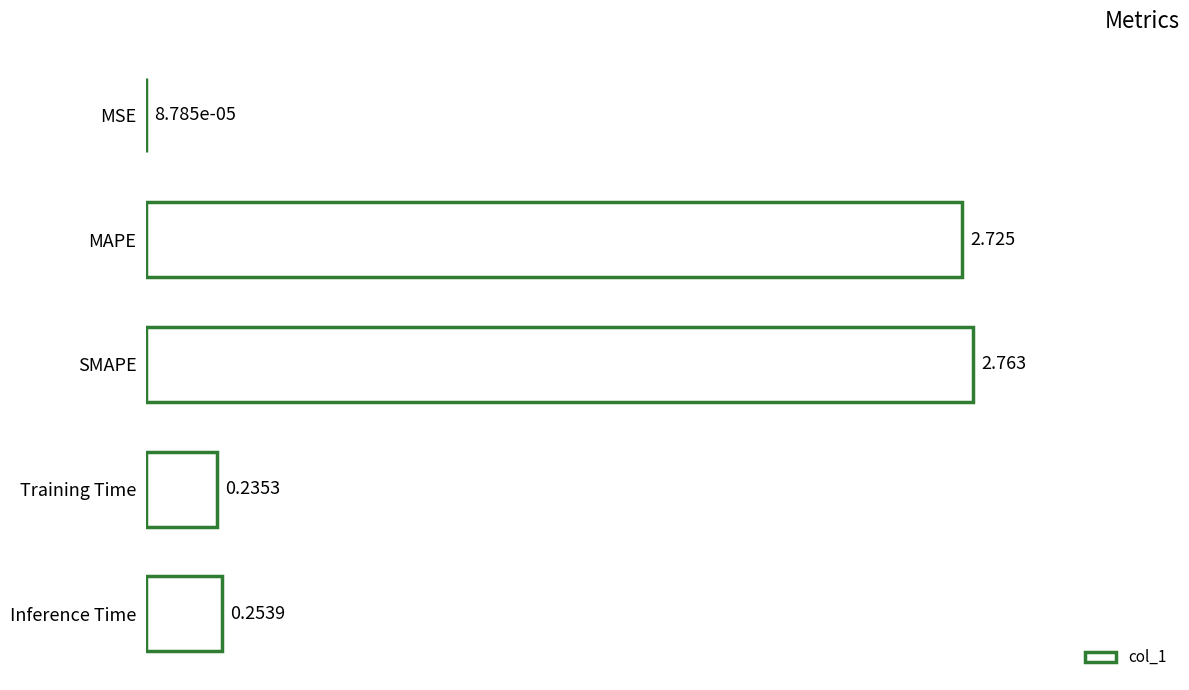

Between SMAPE and Inference Time, which is larger?

SMAPE